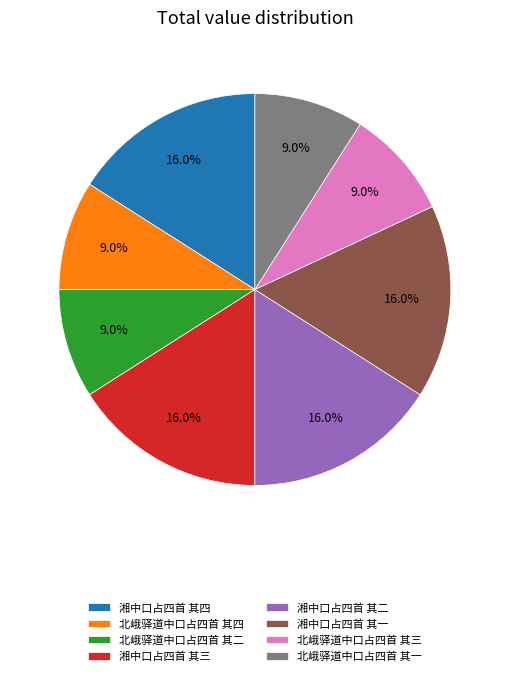

Does 湘中口占四首 其三 account for over 50% of the chart?

No